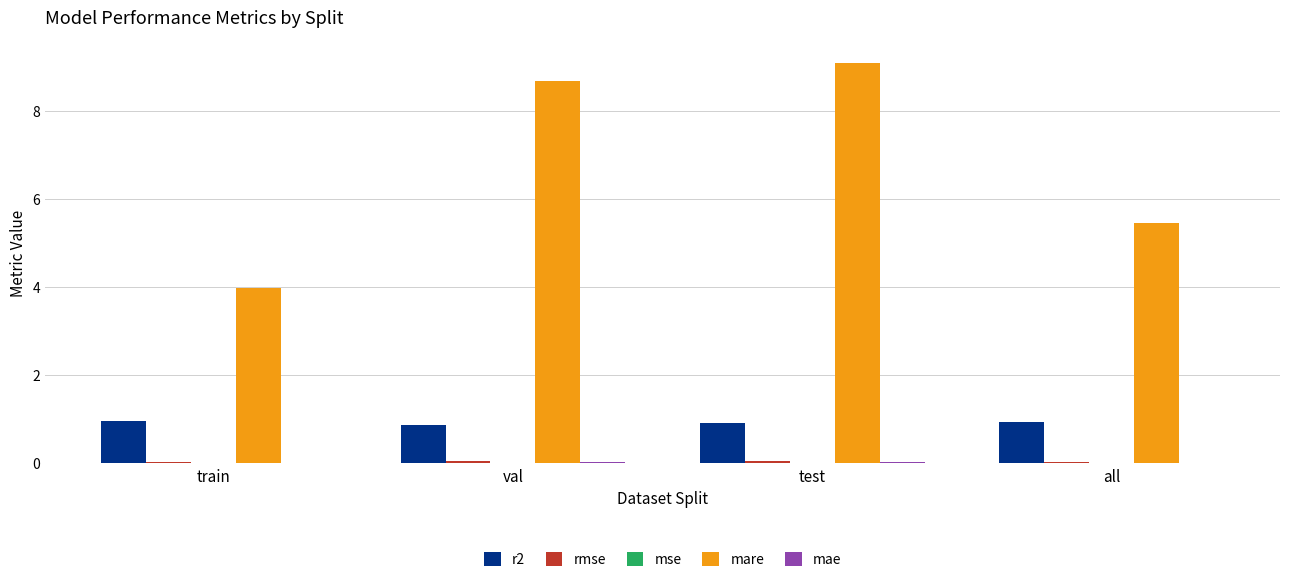

At which category does the chart reach its peak across all series?

test